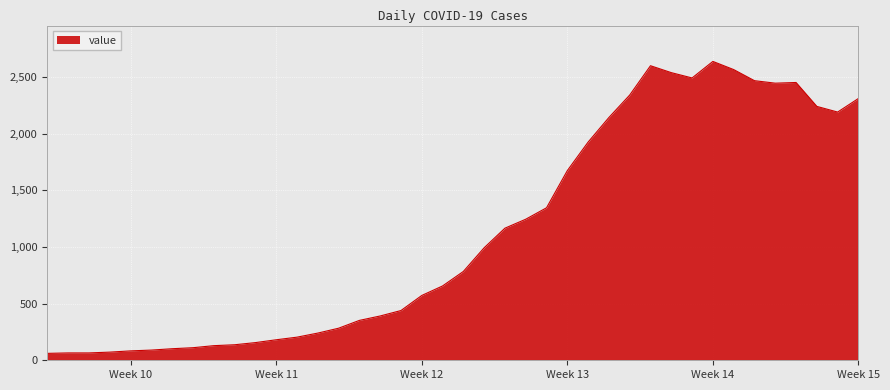

What is the greatest value displayed?

2638